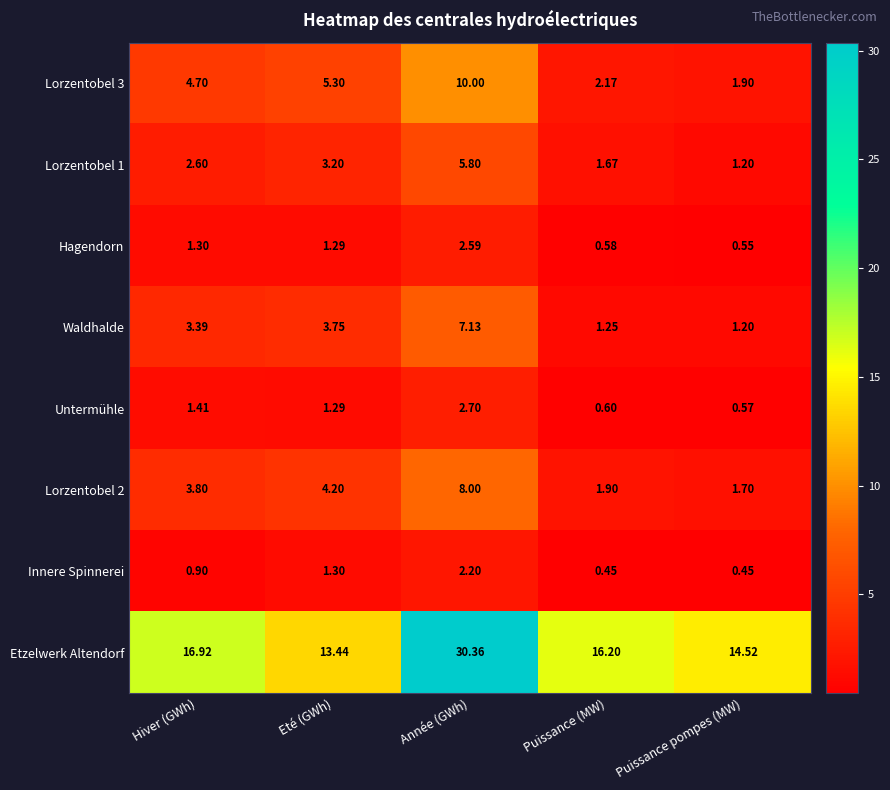

Which series has the largest total across all categories?

Etzelwerk Altendorf